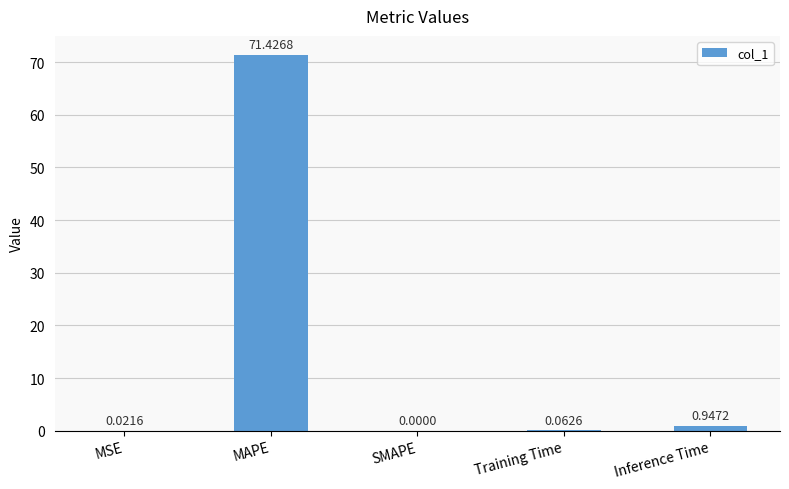

Does the chart contain stacked bars?

No